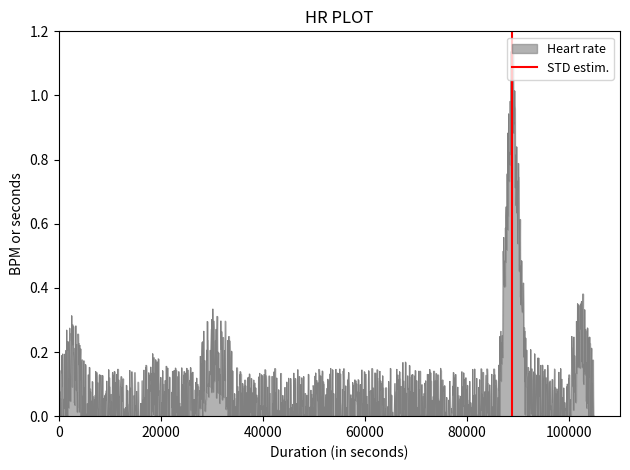

Which has a higher value, 20000 or 0?

20000